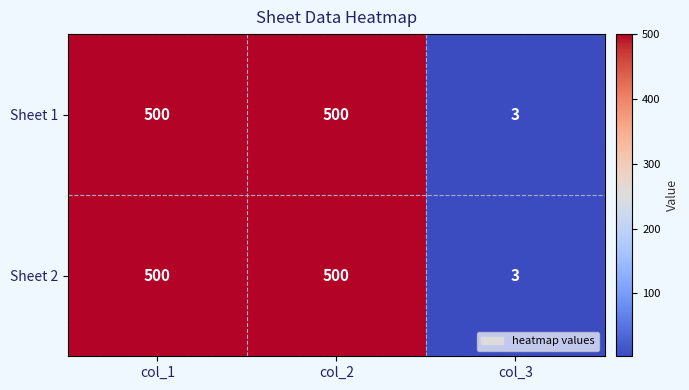

What is the average value of the Sheet 1 series?

334